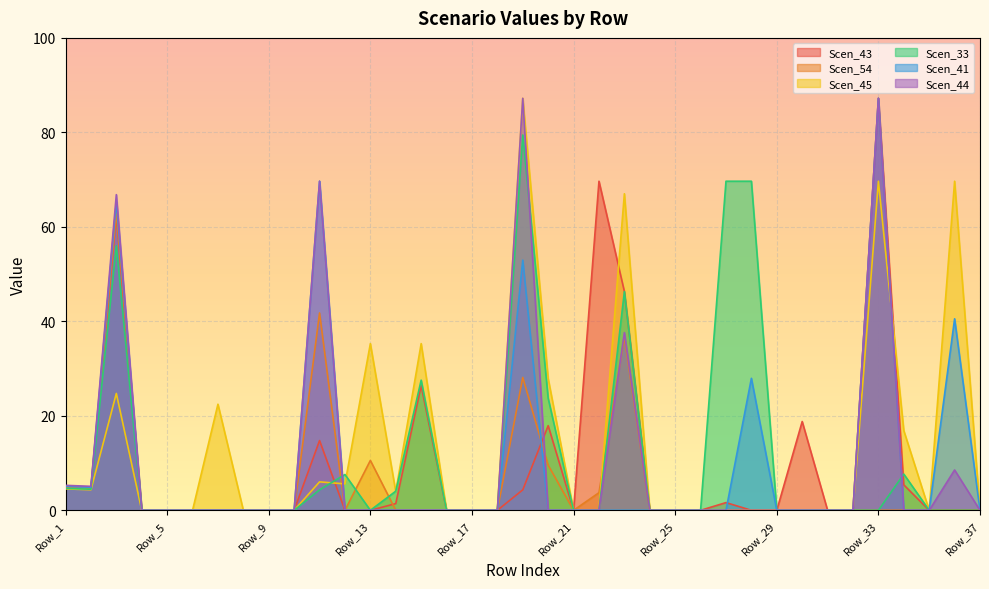

True or false: Scen_44 and Scen_43 intersect in this chart.

True